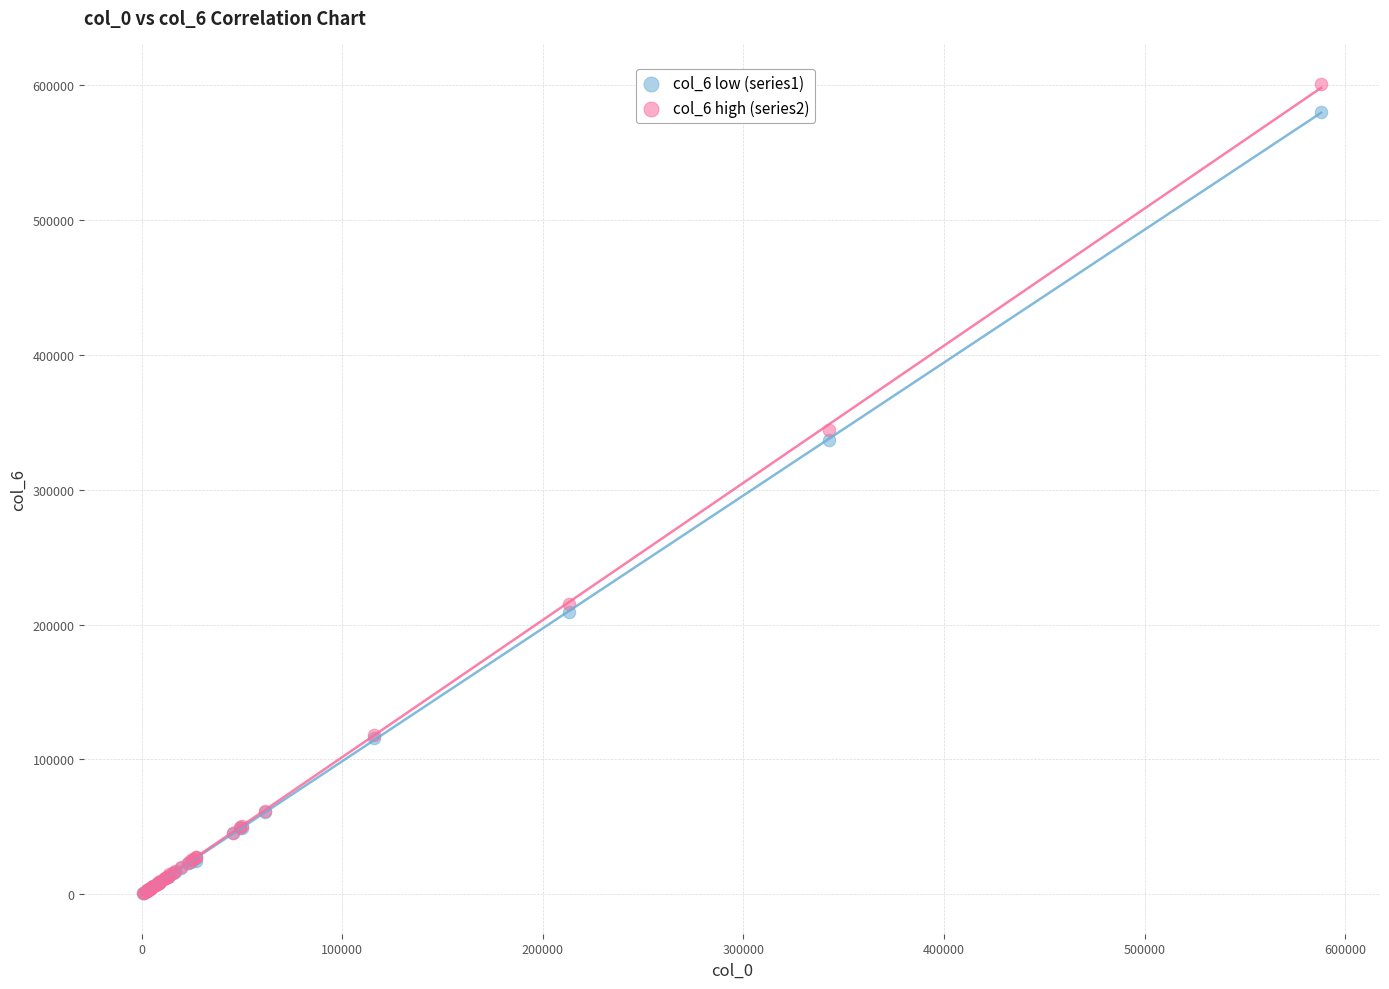

Across all series, what Y value is closest to 300894?

337000